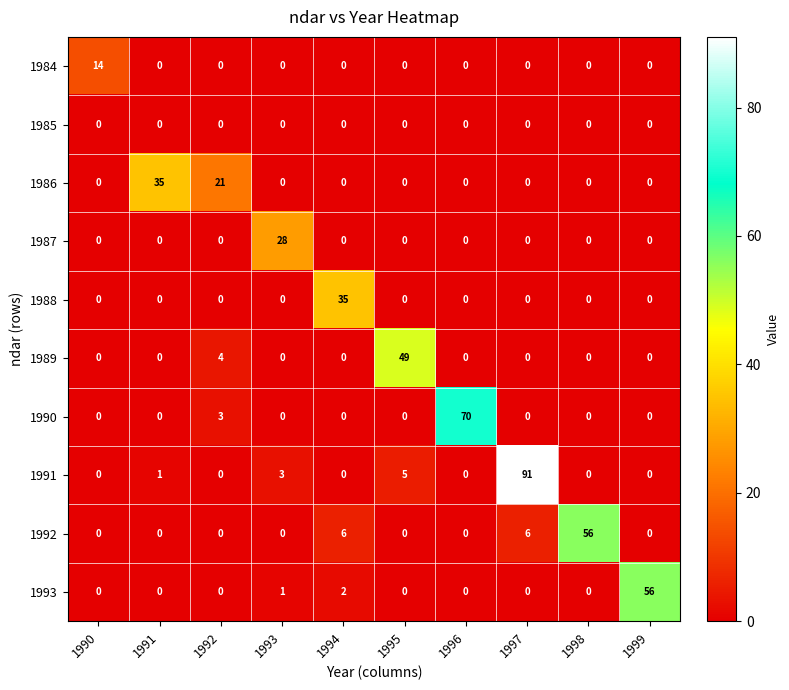

What is the difference between the maximum and second lowest values in the 1989 series?

49